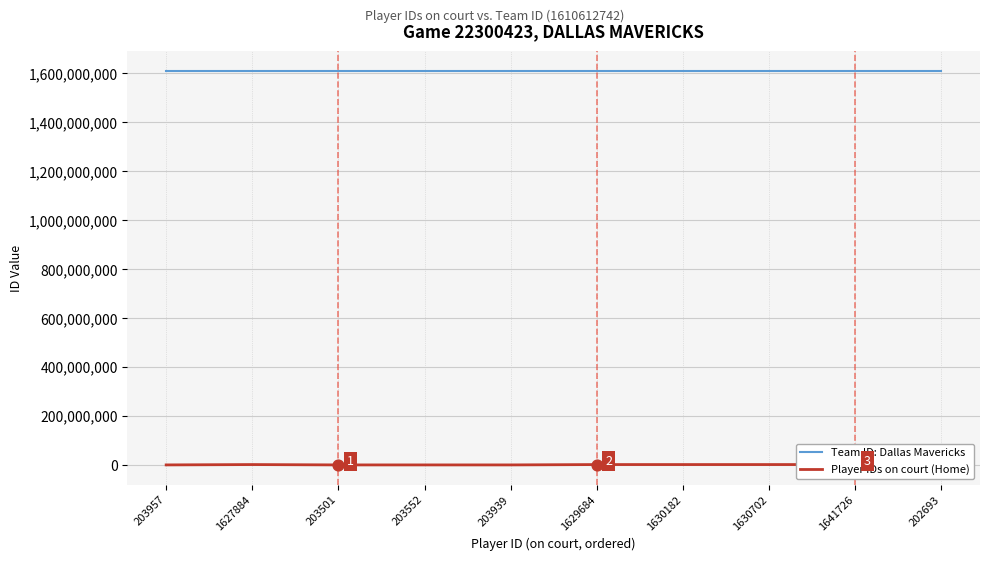

At which category is the sum across all series the highest?

1641726